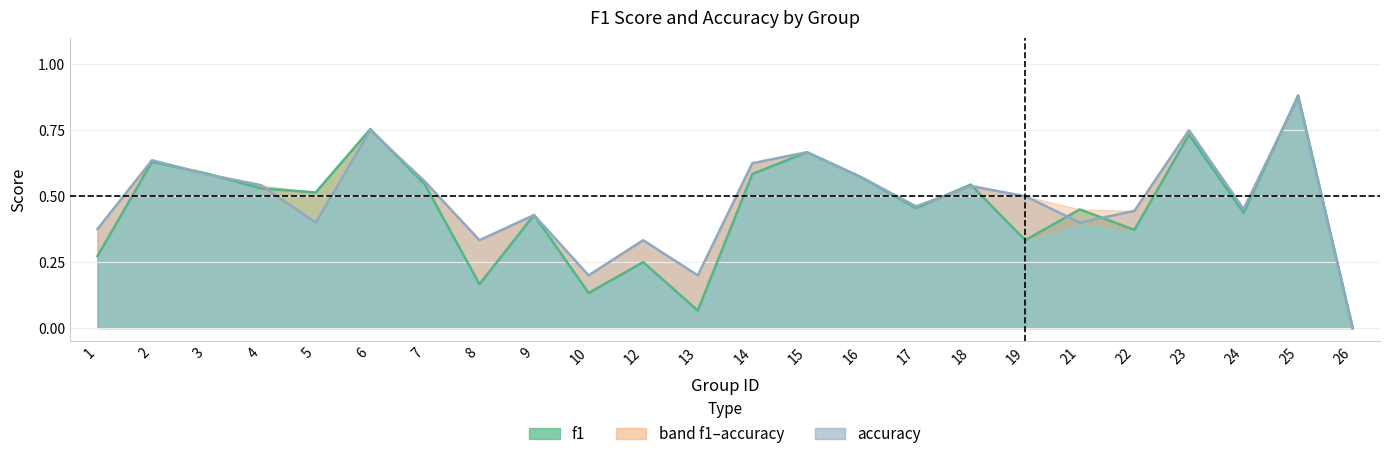

At which category does accuracy reach its first local peak?

2